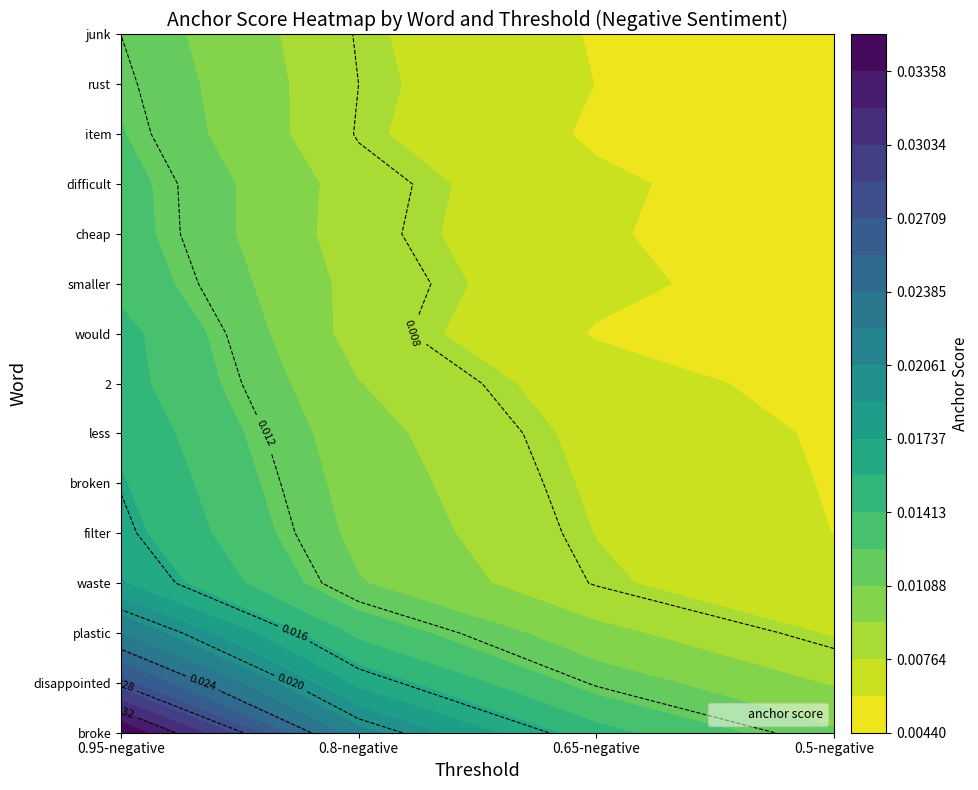

Which series has the largest total across all categories?

broke